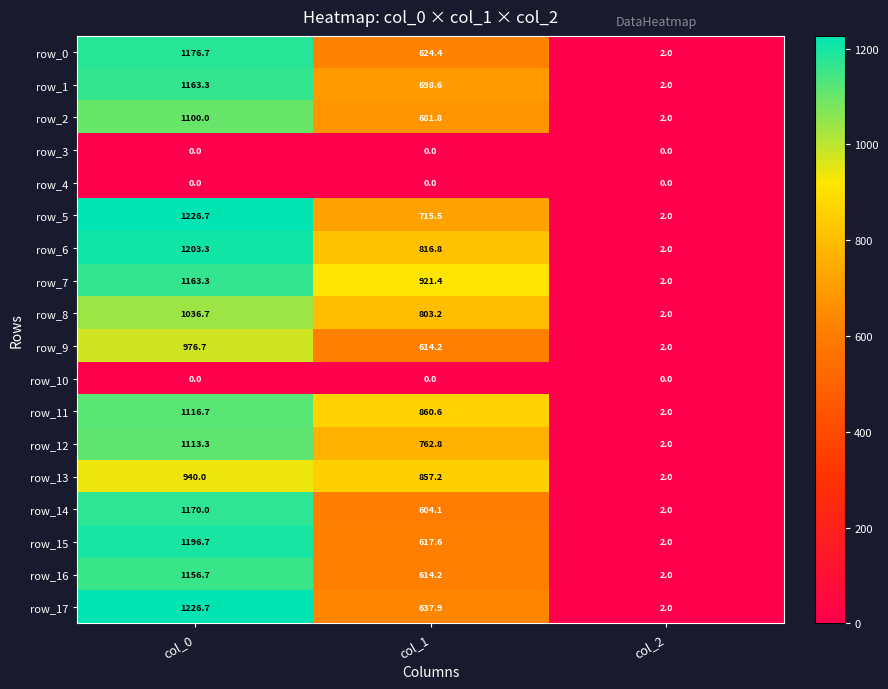

Which category has the highest value across all series?

col_0